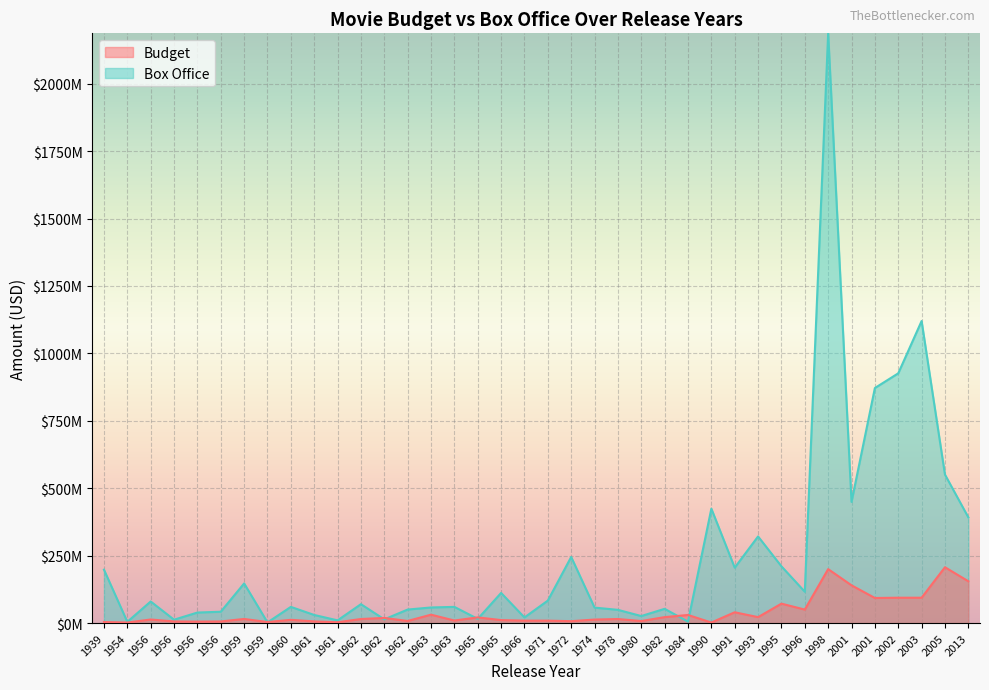

How many values in the Box Office series exceed 70000000?

18